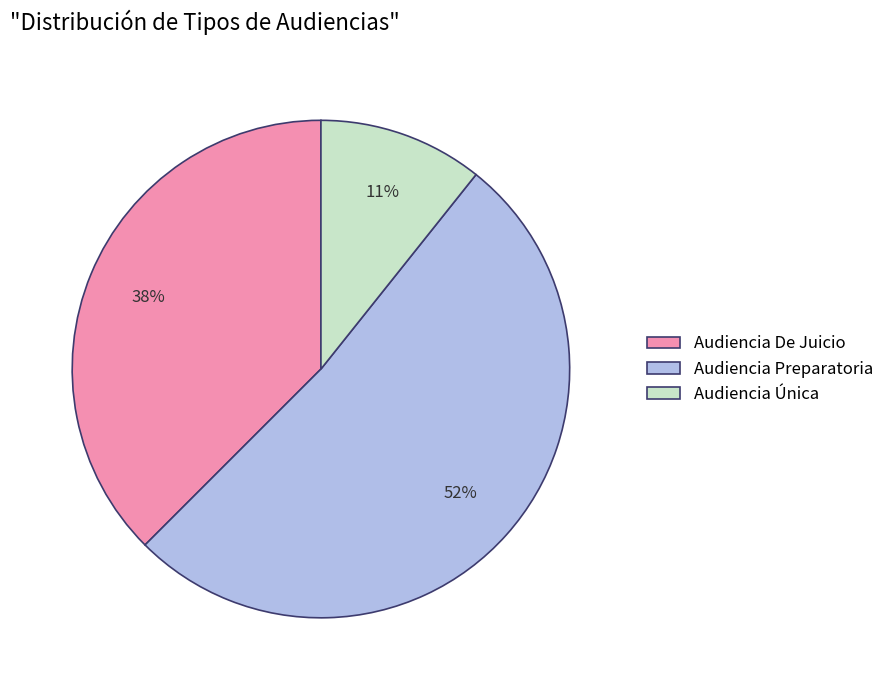

To the nearest percent, what is the combined percentage of Audiencia De Juicio and Audiencia Preparatoria?

89%